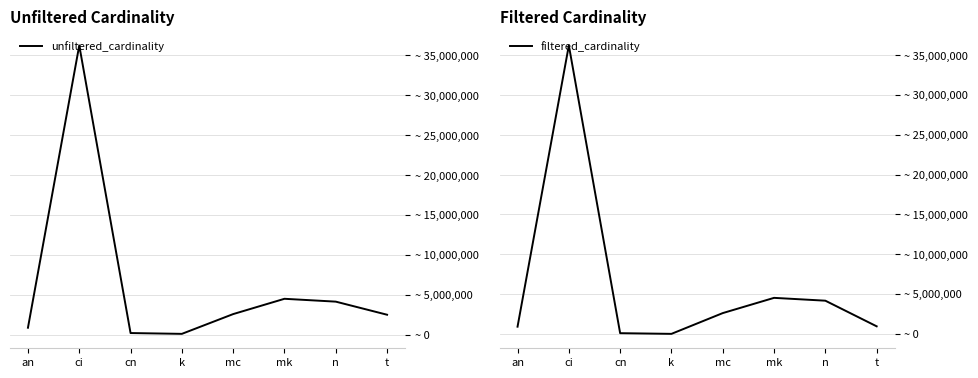

What is the minimum value shown in the chart?

1